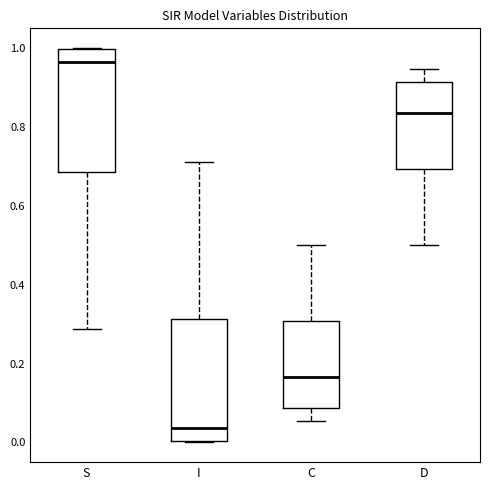

Reading left to right, transcribe this box plot: for each box, give where its median line is, the range the box spans, and where its two whiskers end, as read against the y-axis. The values are not printed on the chart, so give them approximately, as read against the axis.

S: median 0.96, box 0.68 to 1.00, whiskers 0.28 to 1.00
I: median 0.04, box 0.00 to 0.32, whiskers 0.00 to 0.72
C: median 0.16, box 0.08 to 0.30, whiskers 0.06 to 0.50
D: median 0.84, box 0.70 to 0.92, whiskers 0.50 to 0.94